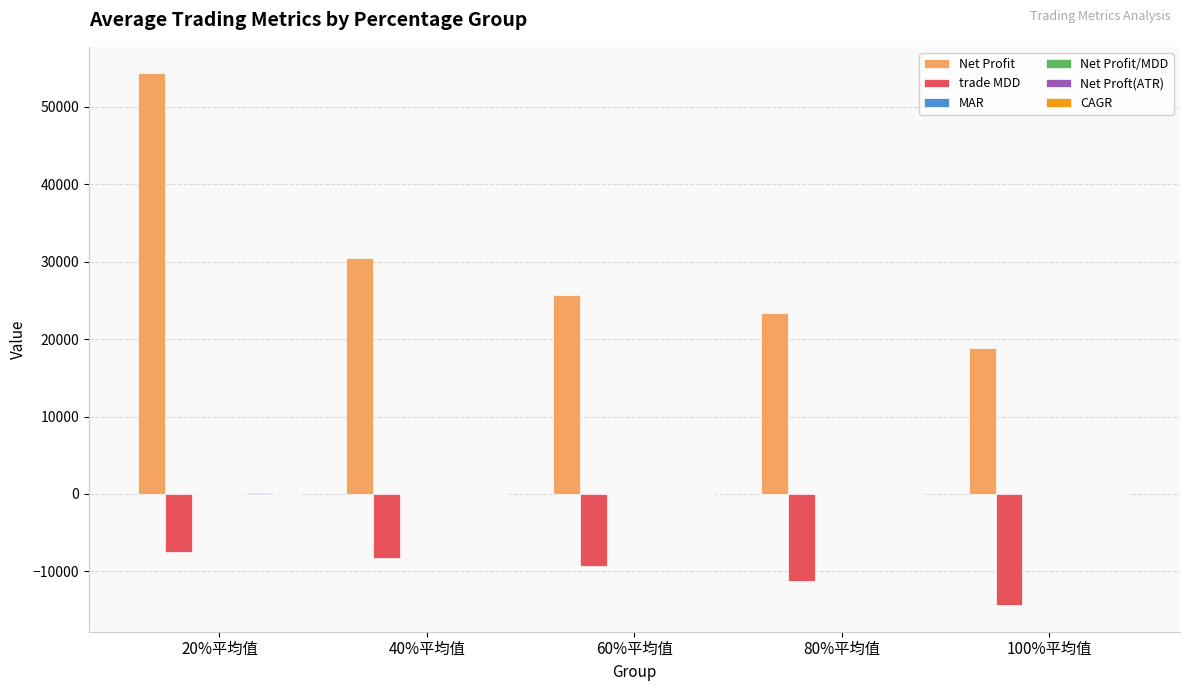

Which label corresponds to the largest value in the chart?

20%平均值